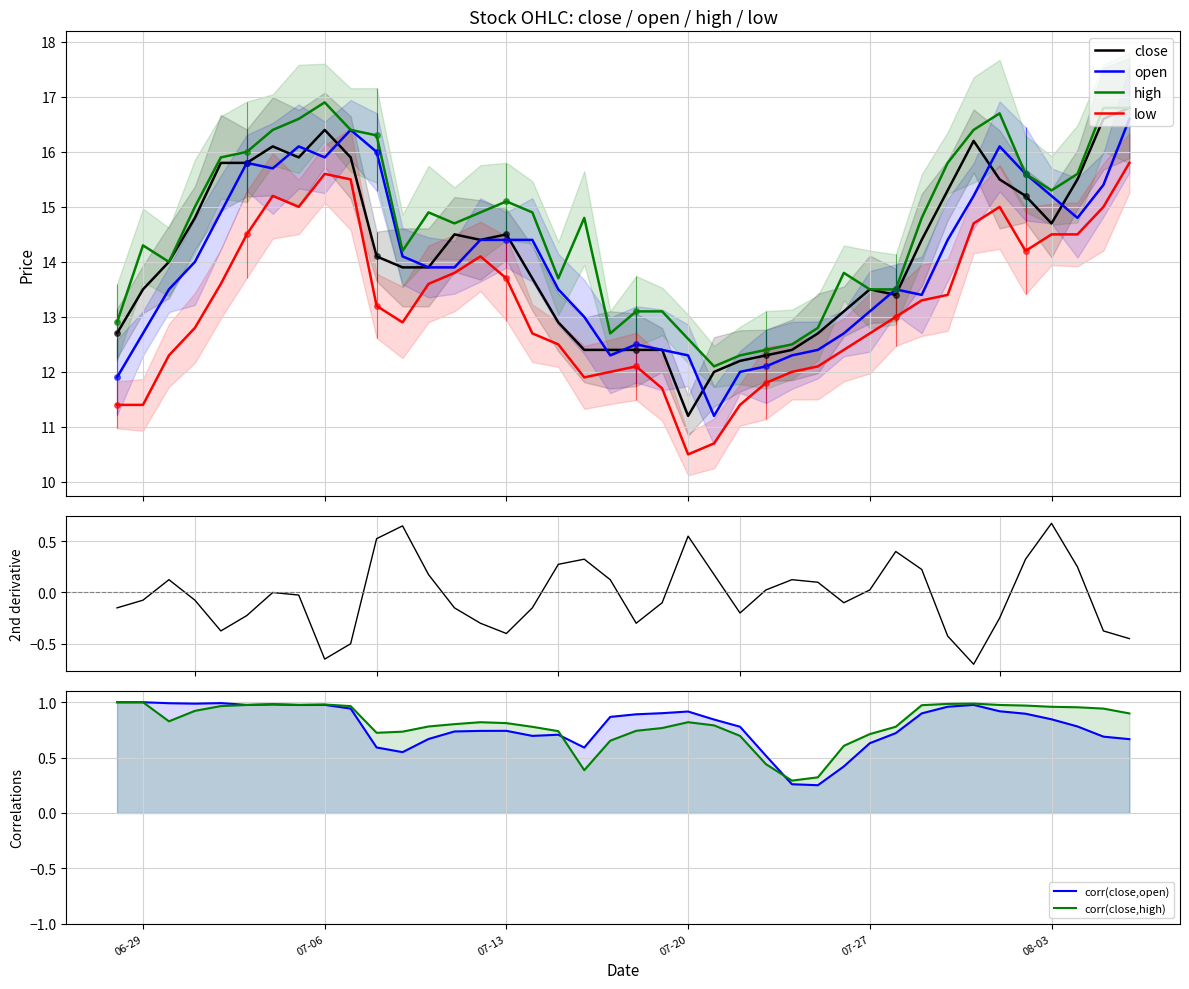

At which category is the sum across all series the highest?

2021-08-06